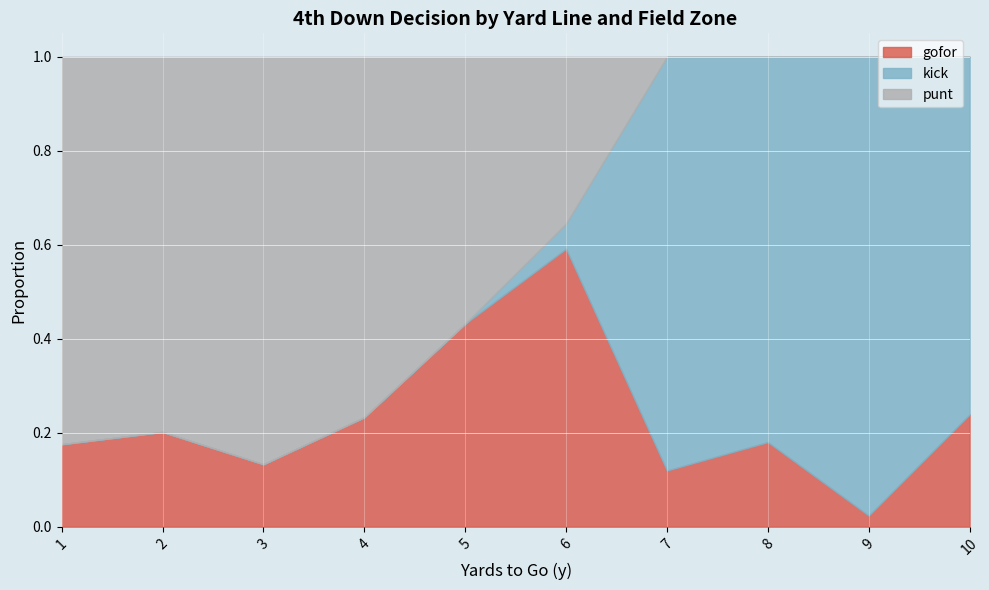

True or false: gofor has a value of 0.2 at 7.

False